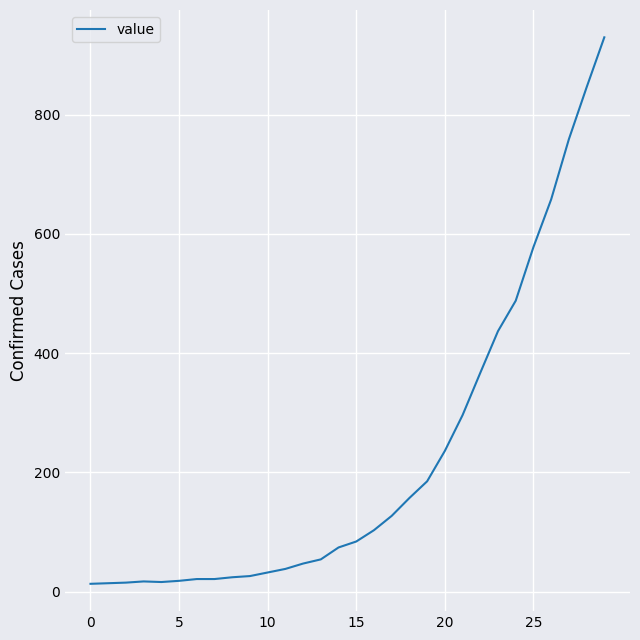

Does the chart have visible grid lines?

Yes